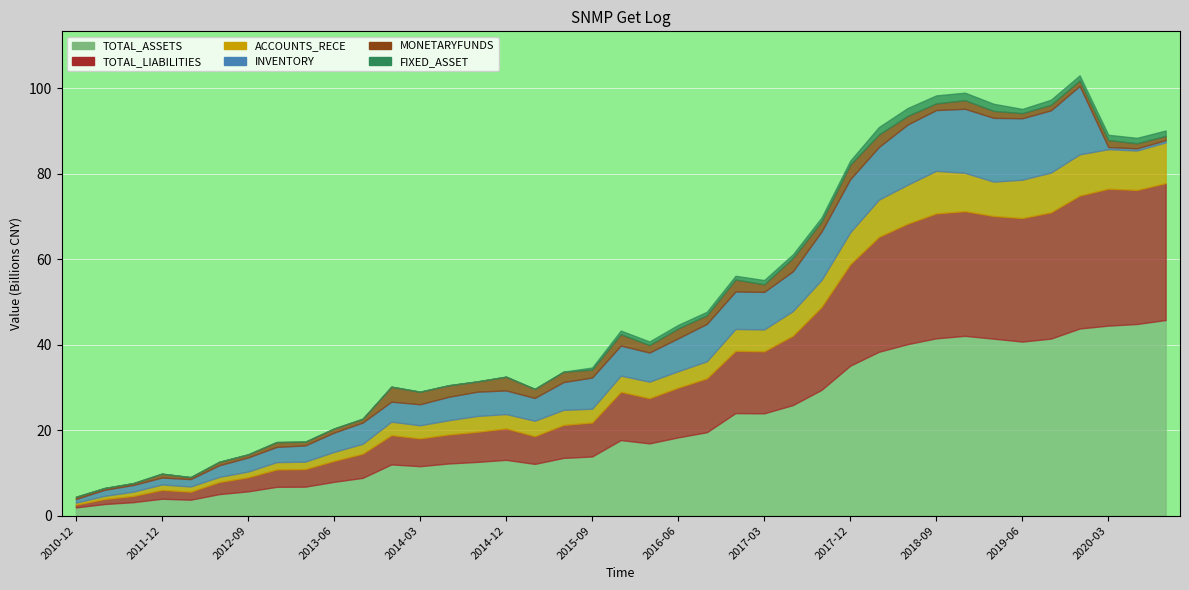

Reading right to left, transcribe all the data shown in this chart.

TOTAL_ASSETS: 2020-09=45800770217.4	2020-06=44874408899.8	2020-03=44491207679.0	2019-12=43811501216.4	2019-09=41453556918.5	2019-06=40752968787.4	2019-03=41437855581.6	2018-12=42092629182.1	2018-09=41516202138.6	2018-06=40153438647.9	2018-03=38366799450.3	2017-12=35114336798.9	2017-09=29455617999.1	2017-06=25886069365.2	2017-03=23959844473.5	2016-12=24010502433.2	2016-09=19535571300.9	2016-06=18326687735.6	2016-03=16920955695.4	2015-12=17695635569.7	2015-09=13854352411.5	2015-06=13521294051.4	2015-03=12118923292.9	2014-12=13065952178.5	2014-09=12589166987.5	2014-06=12220159344.8	2014-03=11581972965.7	2013-12=11999527096.9	2013-09=8847506426.8	2013-06=7918479146.6	2013-03=6791466074.4	2012-12=6747212216.4	2012-09=5685920838.3	2012-06=5045364008.3	2012-03=3738473271.4	2011-12=3962140386.1	2011-09=3162706068.1	2011-06=2723135676.7	2010-12=1927538127.5
TOTAL_LIABILITIES: 2020-09=32046918799.9	2020-06=31371367038.8	2020-03=32043186616.8	2019-12=31122285706.3	2019-09=29554422796.6	2019-06=28907363312.1	2019-03=28710920686.1	2018-12=29184024845.9	2018-09=29239955371.4	2018-06=28193674995.2	2018-03=26895195042.3	2017-12=23744165747.4	2017-09=19409001560.3	2017-06=16245951718.1	2017-03=14507303080.3	2016-12=14567817379.5	2016-09=12601329783.4	2016-06=11635620259.9	2016-03=10570807645.9	2015-12=11295103299.3	2015-09=7944329256.4	2015-06=7712068505.5	2015-03=6486116693.5	2014-12=7345651126.9	2014-09=7051155402.9	2014-06=6782410292.4	2014-03=6506938831.8	2013-12=6845968703.5	2013-09=5649133905.9	2013-06=4903081796.1	2013-03=4112622253.4	2012-12=4056149206.1	2012-09=3294842585.2	2012-06=2823749966.6	2012-03=1861985062.7	2011-12=2072379218.3	2011-09=1442869196.6	2011-06=1173271472.6	2010-12=634502853.8
ACCOUNTS_RECE: 2020-09=9531078900.5	2020-06=9231922280.3	2020-03=9251159762.2	2019-12=9650126978.6	2019-09=9306467502.6	2019-06=8988488801.5	2019-03=8046045732.5	2018-12=8978648775.2	2018-09=9976147900.8	2018-06=9110946609.7	2018-03=8717318669.6	2017-12=7470625325.7	2017-09=6297686989.2	2017-06=5754568014.5	2017-03=5122631495.1	2016-12=5123746526.1	2016-09=3998280468.2	2016-06=3852281113.4	2016-03=3876080504.5	2015-12=3789479267.3	2015-09=3226941193.4	2015-06=3522807009.1	2015-03=3613599734.2	2014-12=3369568307.4	2014-09=3696456751.2	2014-06=3338315729.3	2014-03=3065265655.0	2013-12=3154253515.1	2013-09=2323198271.2	2013-06=2098118671.3	2013-03=1745548335.1	2012-12=1727423850.6	2012-09=1334510794.2	2012-06=1204450141.2	2012-03=1227696658.0	2011-12=1264861167.3	2011-09=1009706409.2	2011-06=747203661.9	2010-12=488715475.1
INVENTORY: 2020-09=524564078.7	2020-06=511052225.2	2020-03=502434821.8	2019-12=16010628883.7	2019-09=14574448642.0	2019-06=14383283933.0	2019-03=14930777686.4	2018-12=14994398884.6	2018-09=14221300886.2	2018-06=14090982641.3	2018-03=12331970236.2	2017-12=12432886591.2	2017-09=11346211444.9	2017-06=9319528426.8	2017-03=8791467285.3	2016-12=8782717265.1	2016-09=8761905681.1	2016-06=7697619131.7	2016-03=6821210025.4	2015-12=7039905717.9	2015-09=7312428424.7	2015-06=6511950548.8	2015-03=5335249975.8	2014-12=5534760657.8	2014-09=5685821429.9	2014-06=5487141054.3	2014-03=4921243307.1	2013-12=4686634523.8	2013-09=4978572011.1	2013-06=4520366270.4	2013-03=3793115193.7	2012-12=3562416551.5	2012-09=3303573578.8	2012-06=2723202403.0	2012-03=1729586179.7	2011-12=1624181137.2	2011-09=1566996784.2	2011-06=1416549902.0	2010-12=850546705.8
MONETARYFUNDS: 2020-09=991835839.0	2020-06=1195075874.8	2020-03=1636687550.6	2019-12=1283570443.8	2019-09=1292589130.4	2019-06=1195075874.8	2019-03=1636687550.6	2018-12=2009240671.4	2018-09=1565451799.5	2018-06=2033656434.2	2018-03=2898616376.8	2017-12=3403192777.9	2017-09=2355165131.3	2017-06=3092864539.5	2017-03=1780937012.8	2016-12=2788591526.4	2016-09=2008072232.5	2016-06=2316272353.8	2016-03=1740214767.0	2015-12=2655374114.3	2015-09=1857239906.2	2015-06=2412025600.3	2015-03=2100806341.7	2014-12=3202542547.3	2014-09=2393647014.9	2014-06=2680151295.7	2014-03=2925599993.0	2013-12=3490517690.6	2013-09=869841378.4	2013-06=938664338.1	2013-03=862015388.4	2012-12=1119685753.2	2012-09=702906471.2	2012-06=797803672.6	2012-03=445925945.9	2011-12=888730388.3	2011-09=416609710.9	2011-06=404081218.6	2010-12=493695483.2
FIXED_ASSET: 2020-09=1270760563.1	2020-06=1263341627.1	2020-03=1243013769.8	2019-12=1195588442.8	2019-09=1199448889.9	2019-06=992019388.9	2019-03=1664367730.5	2018-12=1762607520.4	2018-09=1867947031.8	2018-06=1836587403.1	2018-03=1779058674.9	2017-12=929785737.5	2017-09=934040527.0	2017-06=872905748.0	2017-03=989751447.3	2016-12=883251712.6	2016-09=825543340.0	2016-06=835235053.0	2016-03=850700465.7	2015-12=851761131.2	2015-09=481941802.3	2015-06=40114108.6	2015-03=40906712.8	2014-12=43347098.9	2014-09=45024832.5	2014-06=46200986.6	2014-03=43775257.7	2013-12=44429802.9	2013-09=44296036.5	2013-06=44123688.0	2013-03=43019603.2	2012-12=44199624.9	2012-09=42895709.7	2012-06=41781373.7	2012-03=40009987.2	2011-12=39385206.1	2011-09=37373669.0	2011-06=30267528.9	2010-12=23761249.7